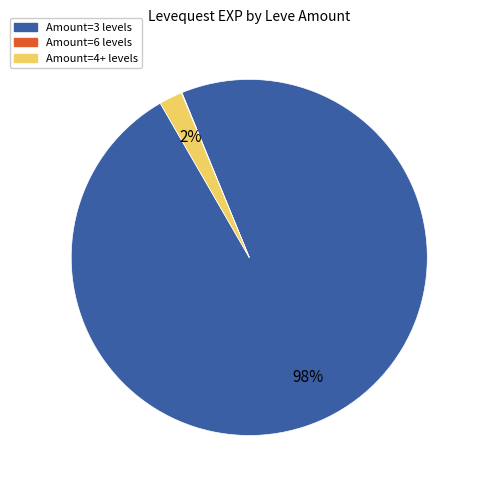

To the nearest percent, what is the difference between the largest and smallest slice percentages?

98%